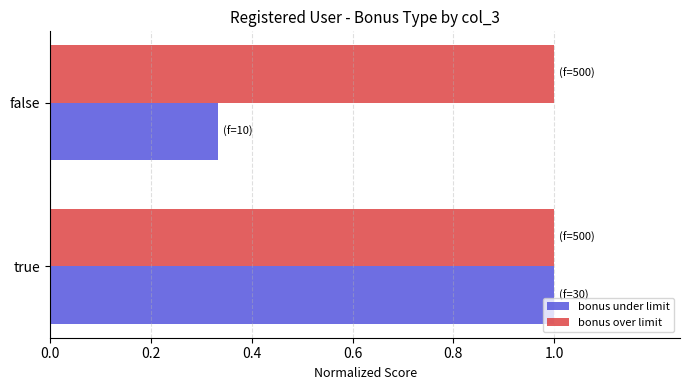

What is the greatest value displayed?

1.0